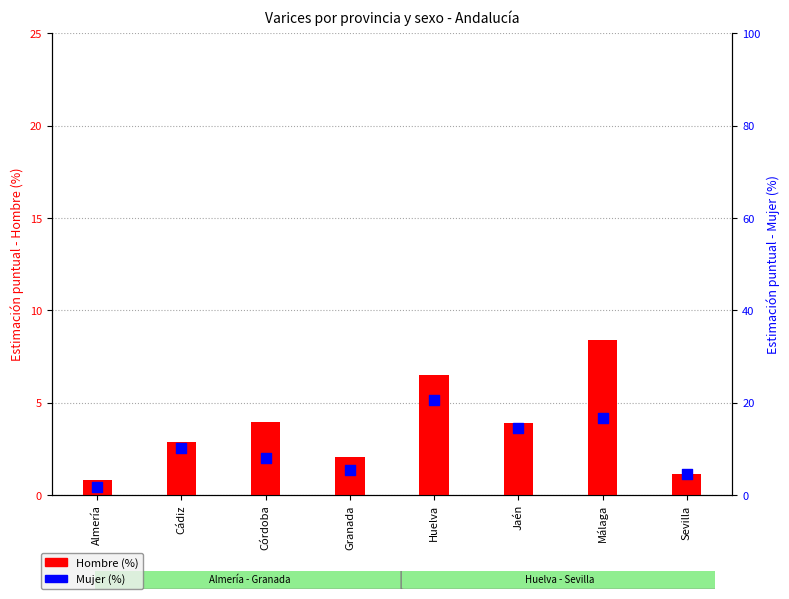

What are all the series names shown in the legend?

Hombre (%), Mujer (%)